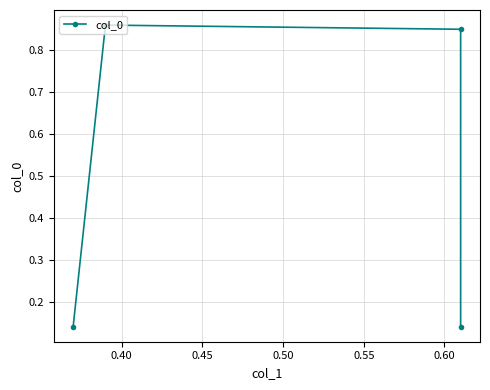

How many interior local peaks (higher than both neighbors) does the data have?

1